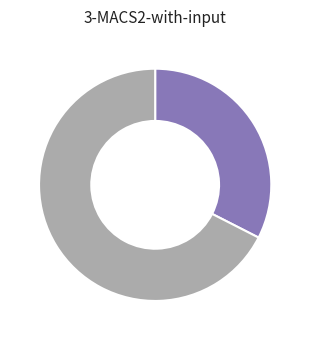

How many segments does this pie chart have?

2